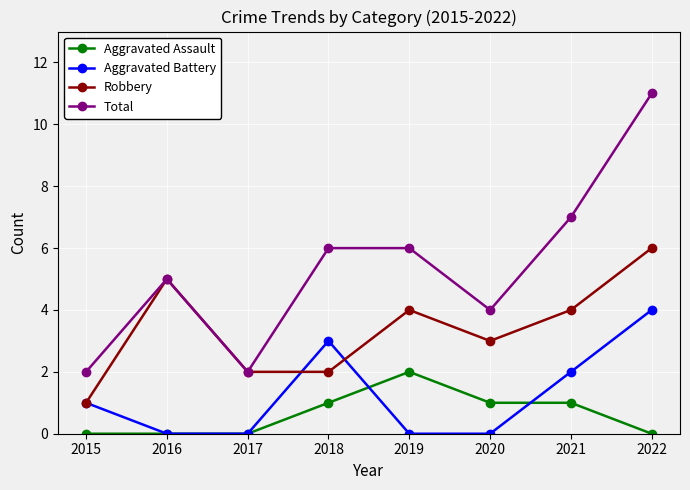

What is the sum of all Robbery values?

27